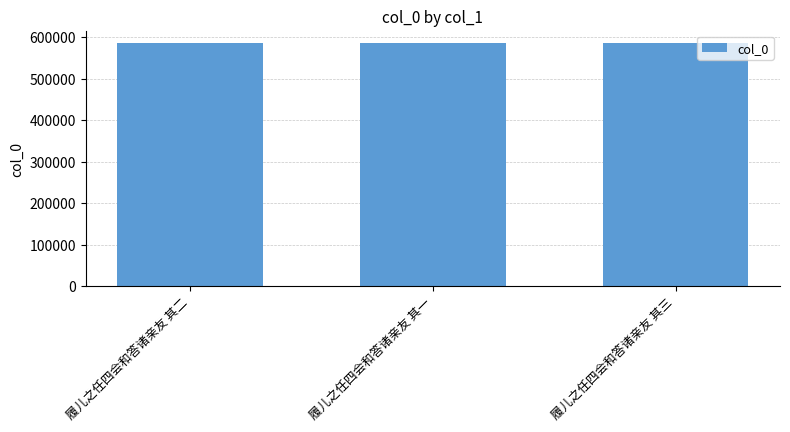

What is the label of the 2nd bar from the left?

履儿之任四会和答诸亲友 其一